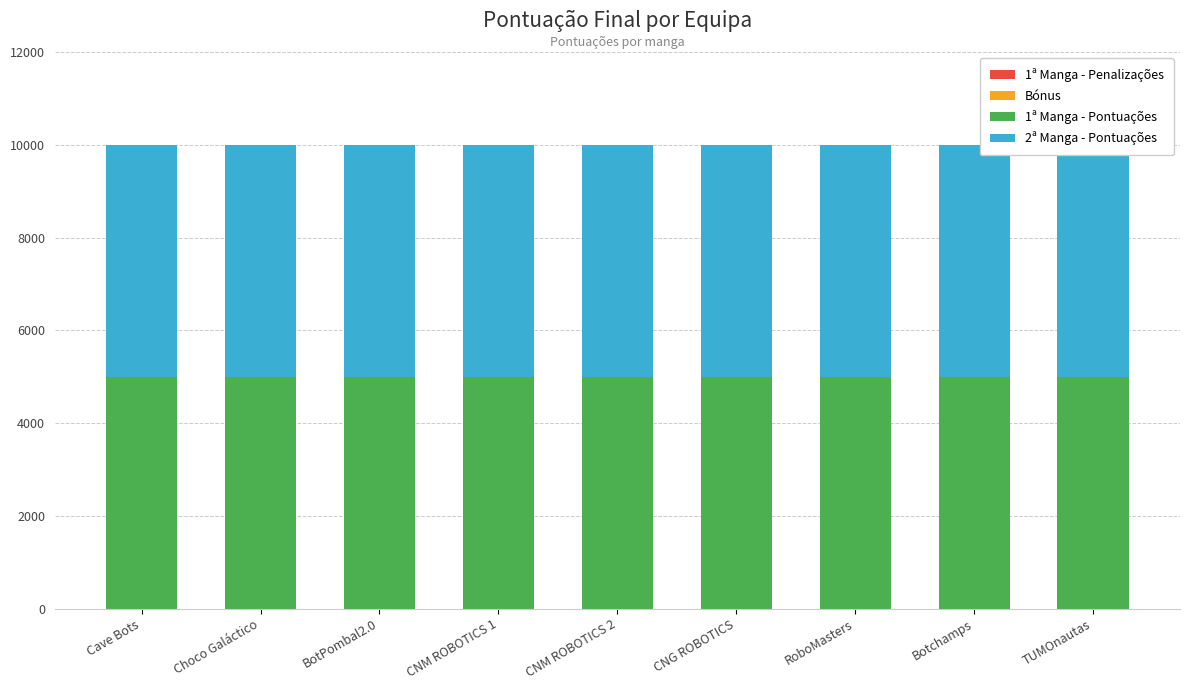

Is the value of 2ª Manga - Pontuações at Cave Bots greater than the value of 1ª Manga - Pontuações at TUMOnautas?

No